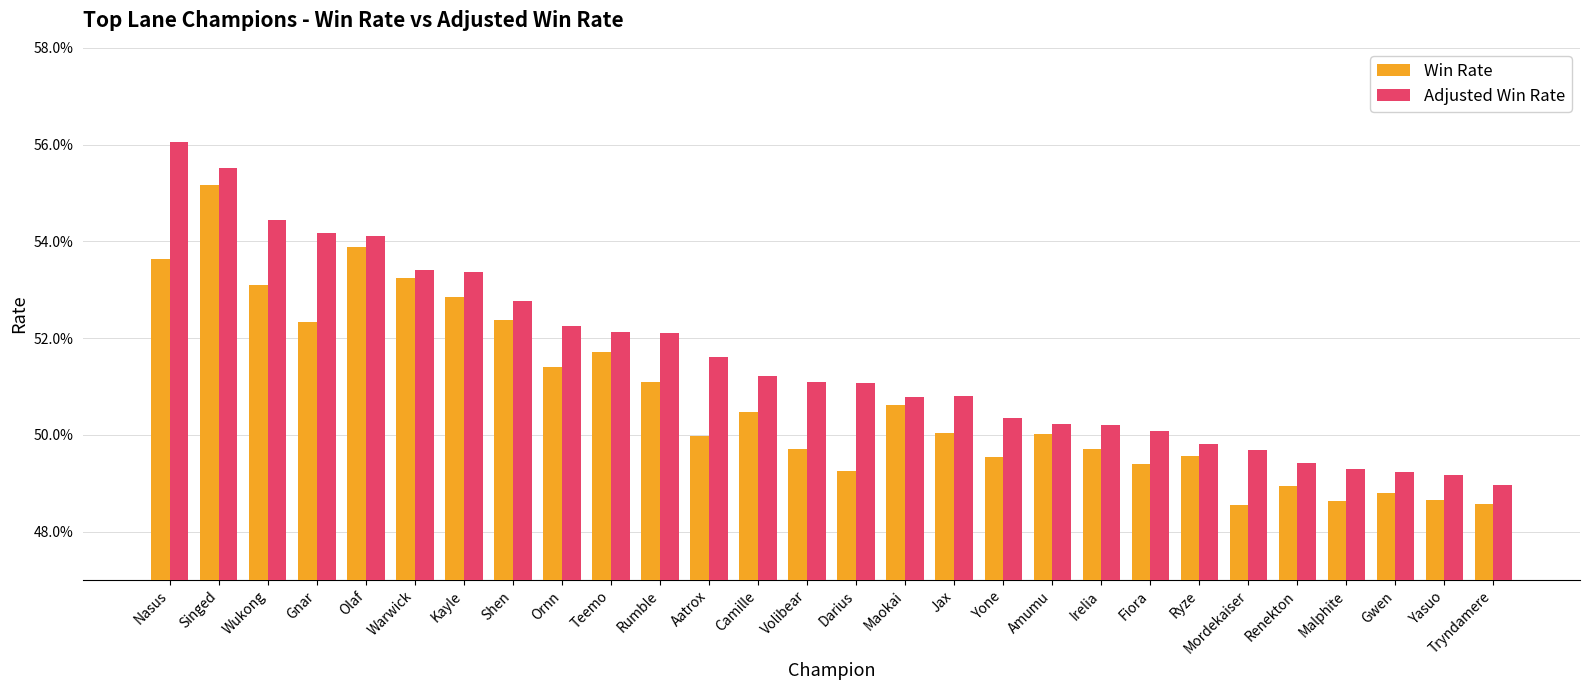

What are all the series names shown in the legend?

Win Rate, Adjusted Win Rate